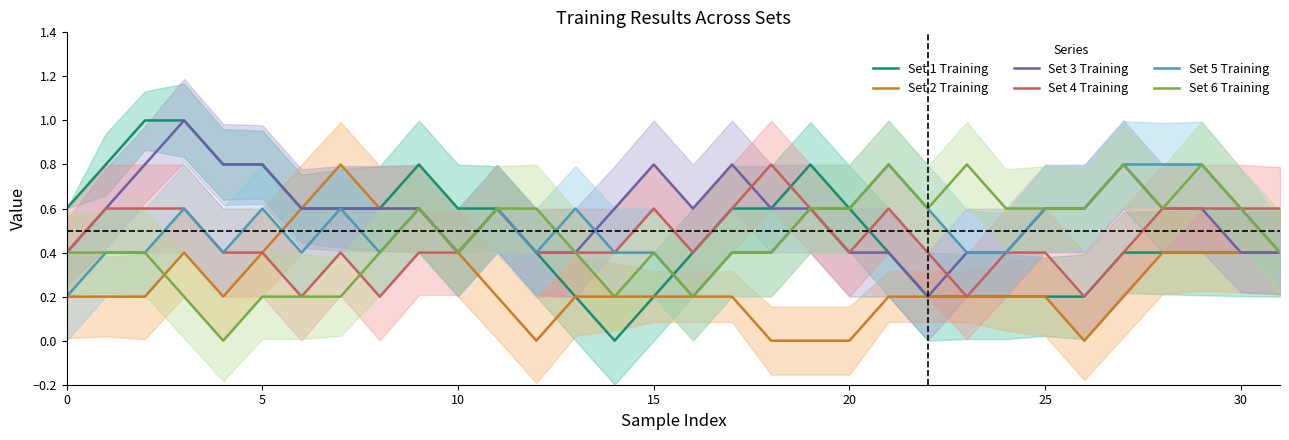

Which series has the largest total across all categories?

Set 3 Training